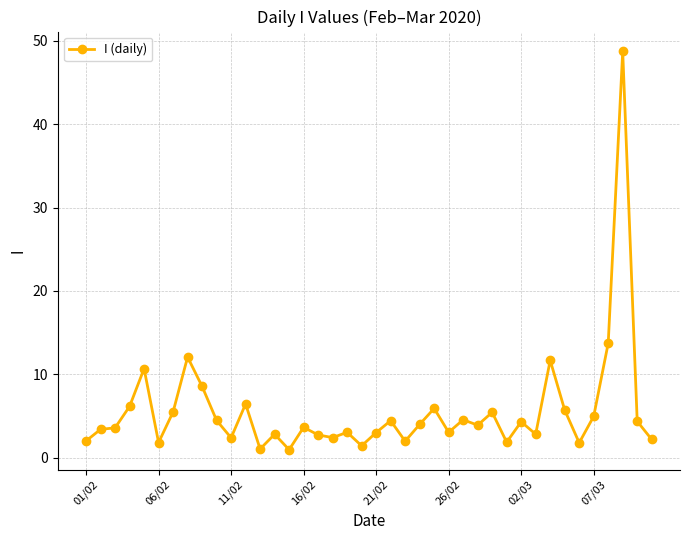

What is the value of the 10th point from the left?

4.5